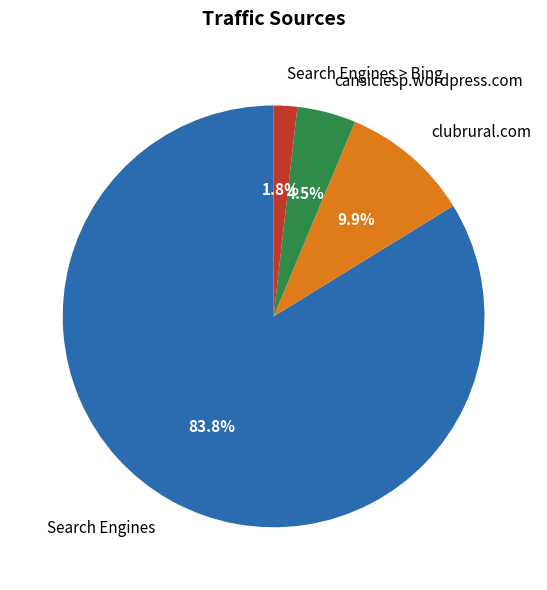

How many segments does this pie chart have?

4